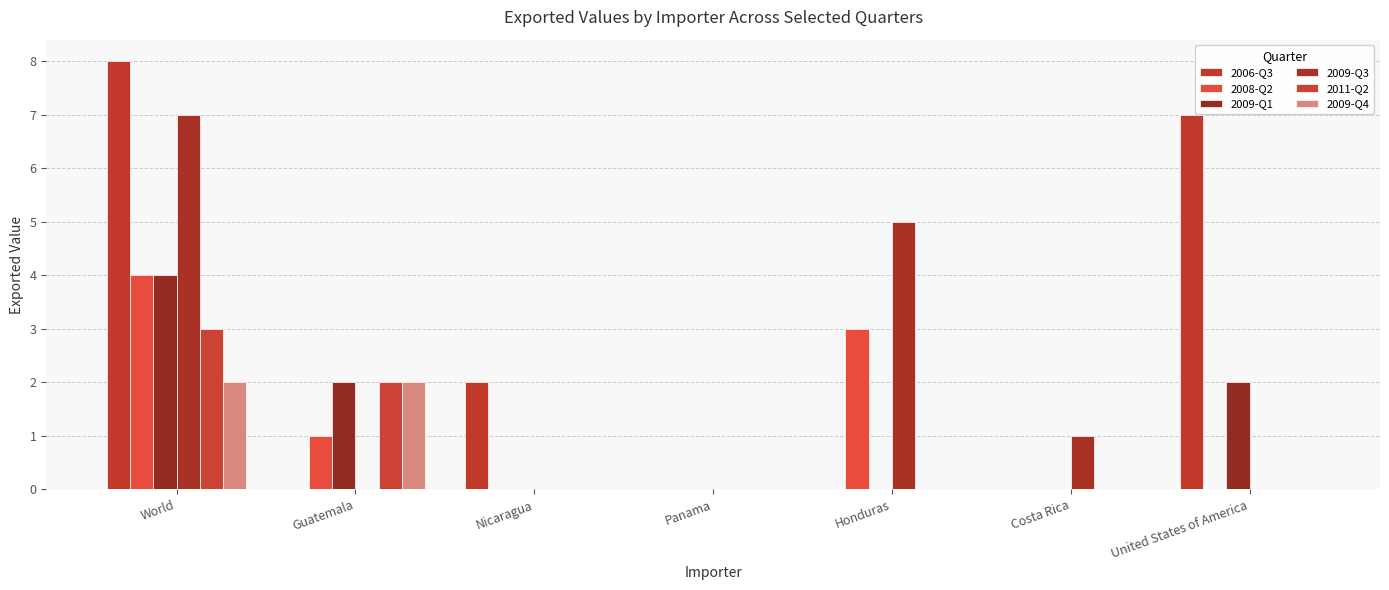

How many categories are shown in the chart?

7